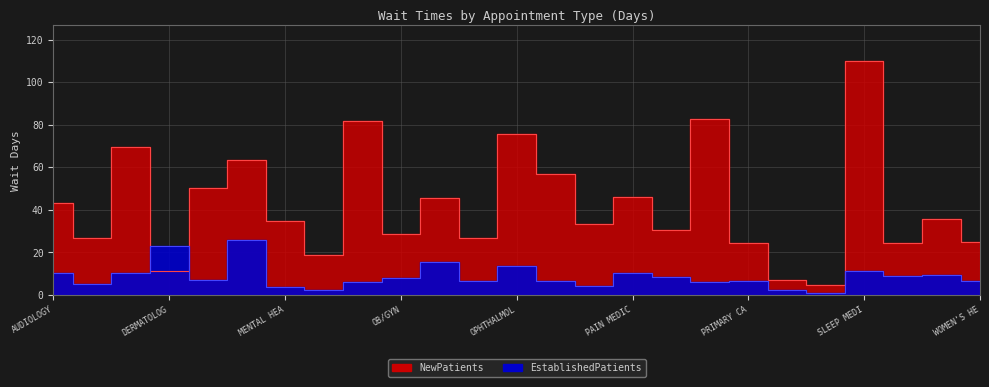

What position from the right is OPTOMETRY?

12